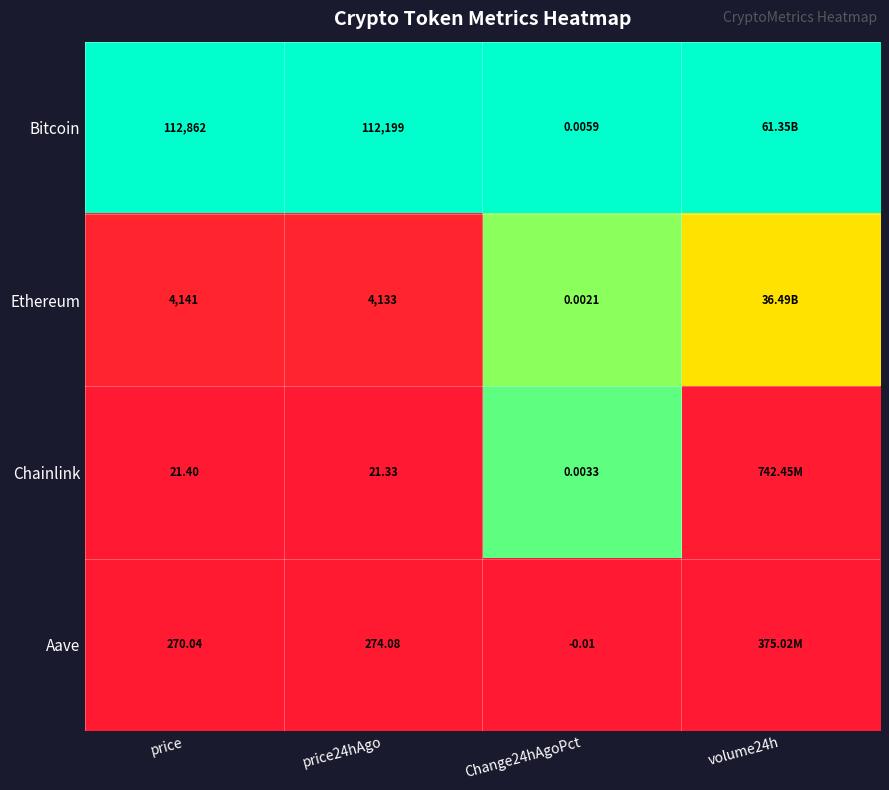

Which series changed the most between price24hAgo and Change24hAgoPct?

Bitcoin